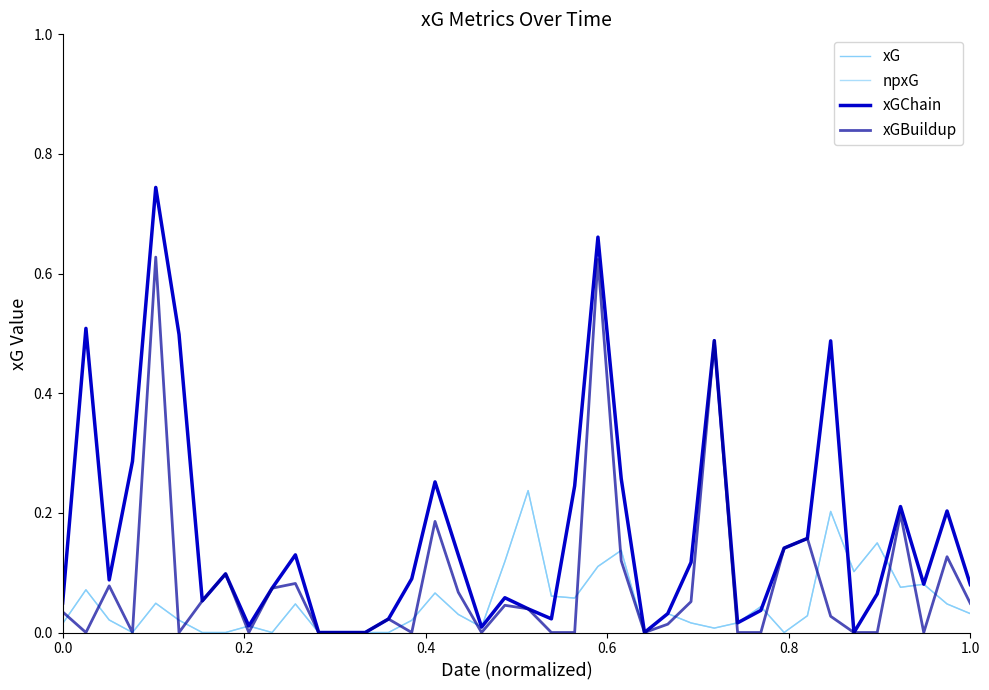

Is this an area chart (filled region under the line)?

No